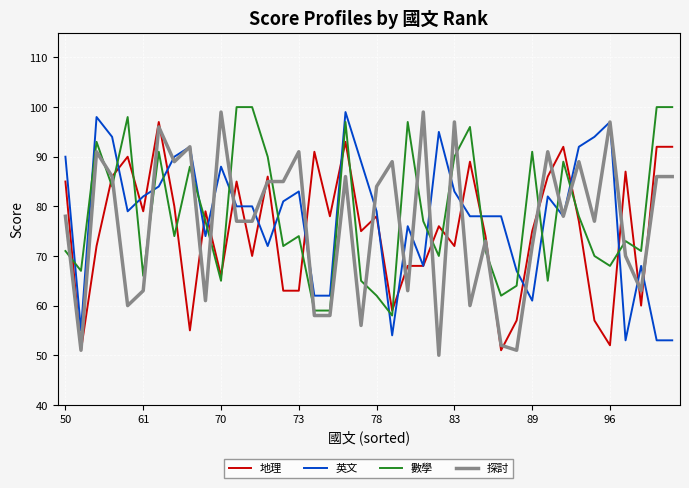

After their last crossing, which series has the higher values: 數學 or 英文?

數學